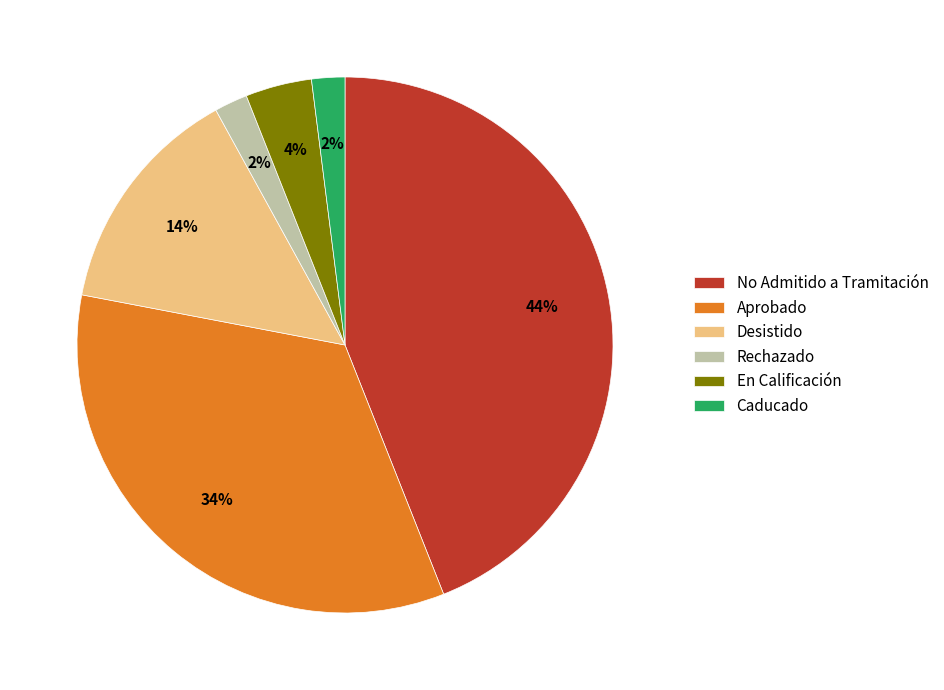

Which has a higher value, Aprobado or En Calificación?

Aprobado